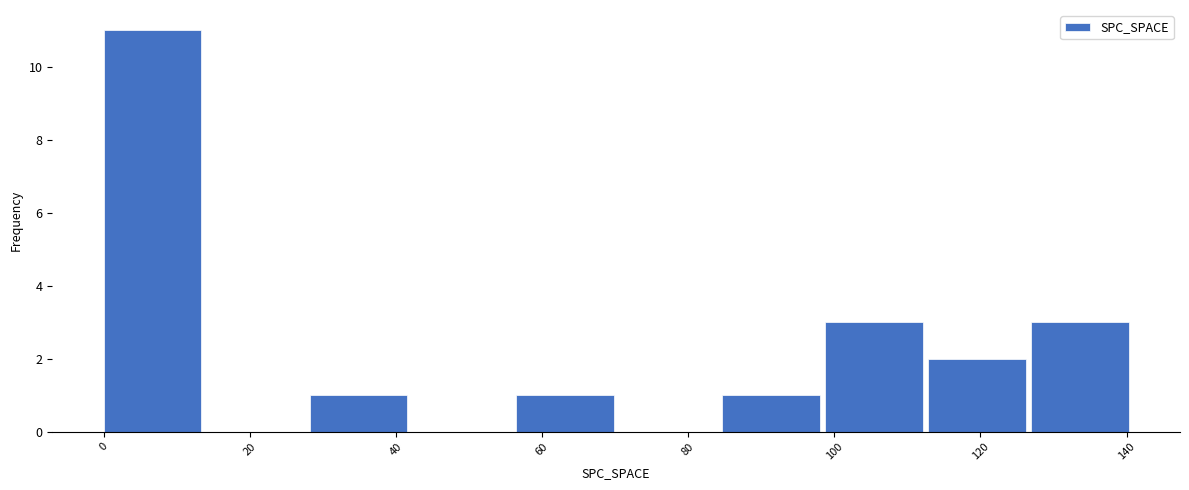

Reading left to right, transcribe this chart: for each bar, give the range it covers on the x-axis and its height. Neither the bar edges nor the heights are printed on the chart, so give them approximately, as read against the axes.

0 to 14: 11
14 to 28: 0
28 to 42: 1
42 to 56: 0
56 to 70: 1
70 to 84: 0
84 to 98: 1
98 to 112: 3
112 to 126: 2
126 to 142: 3